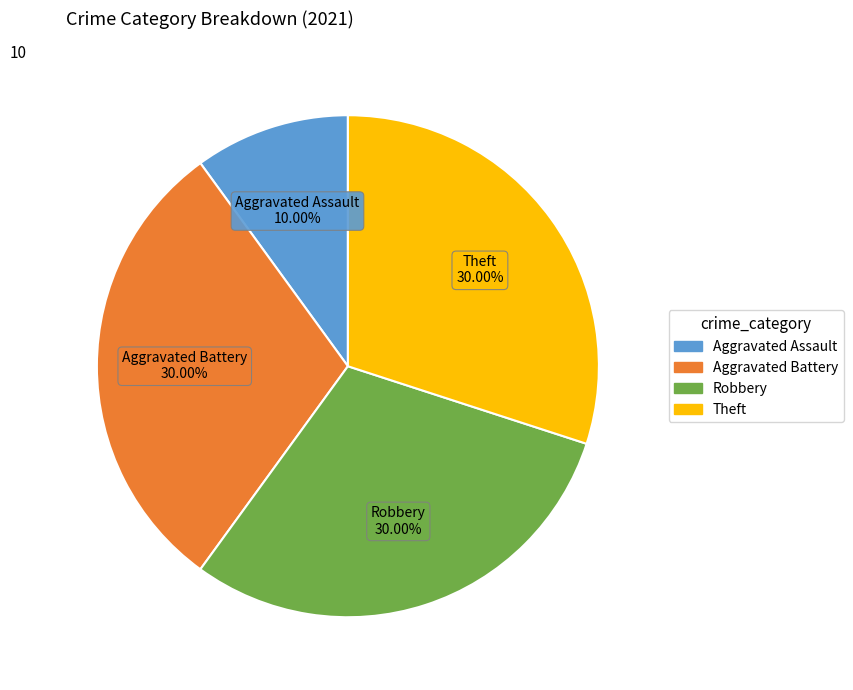

True or false: Theft accounts for 38% of the total.

False